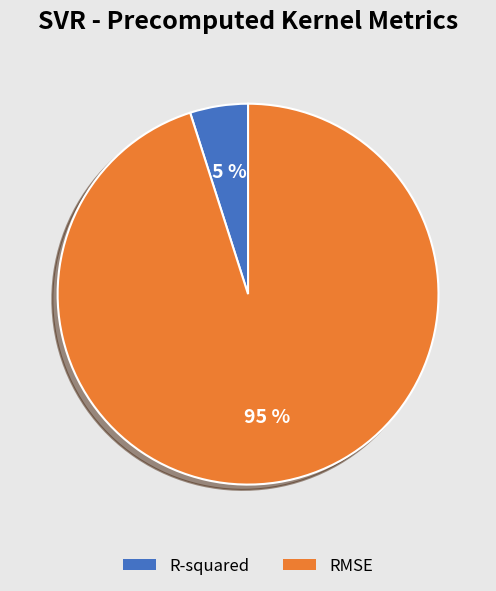

Between RMSE and R-squared, which is larger?

RMSE